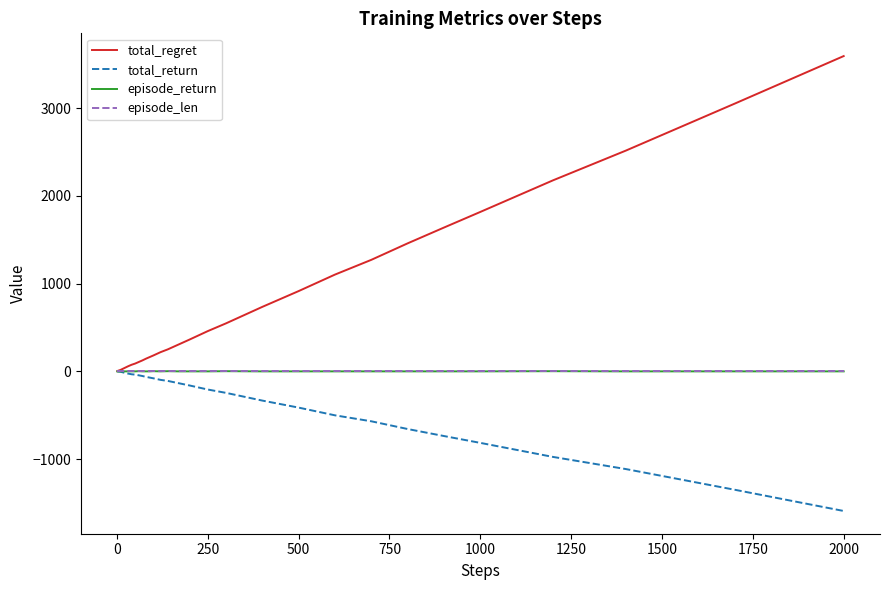

What is the minimum value shown in the chart?

-1592